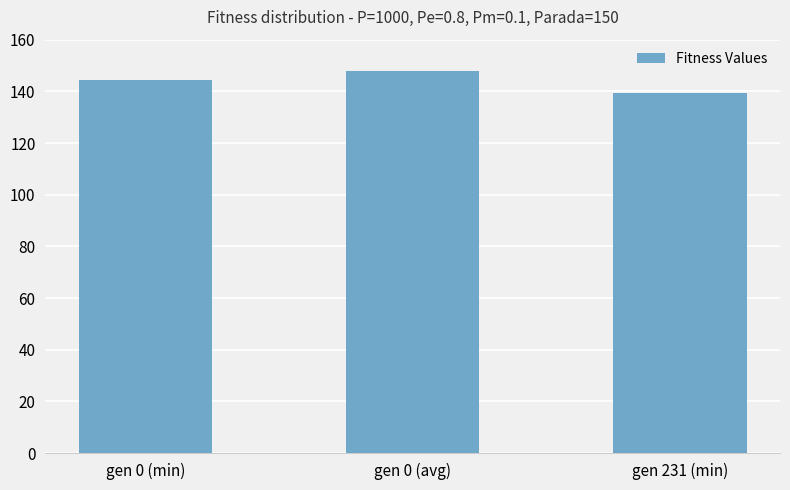

How many data points are less than 144?

1